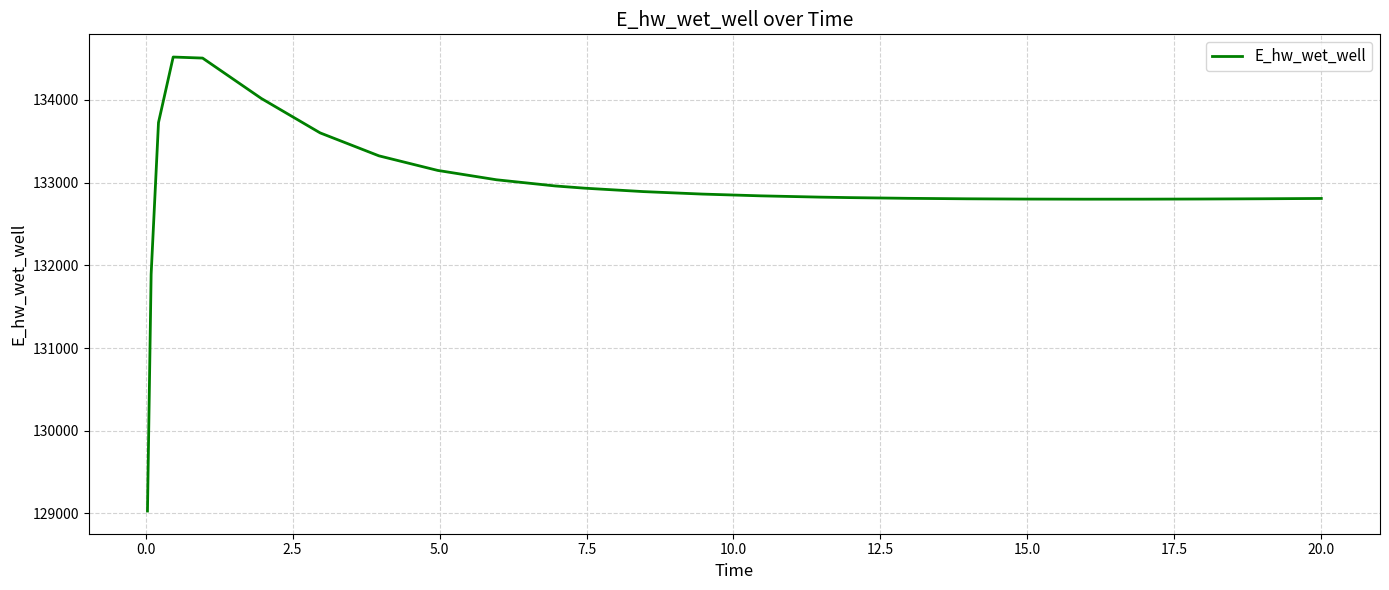

What is the smallest value displayed?

129029.8